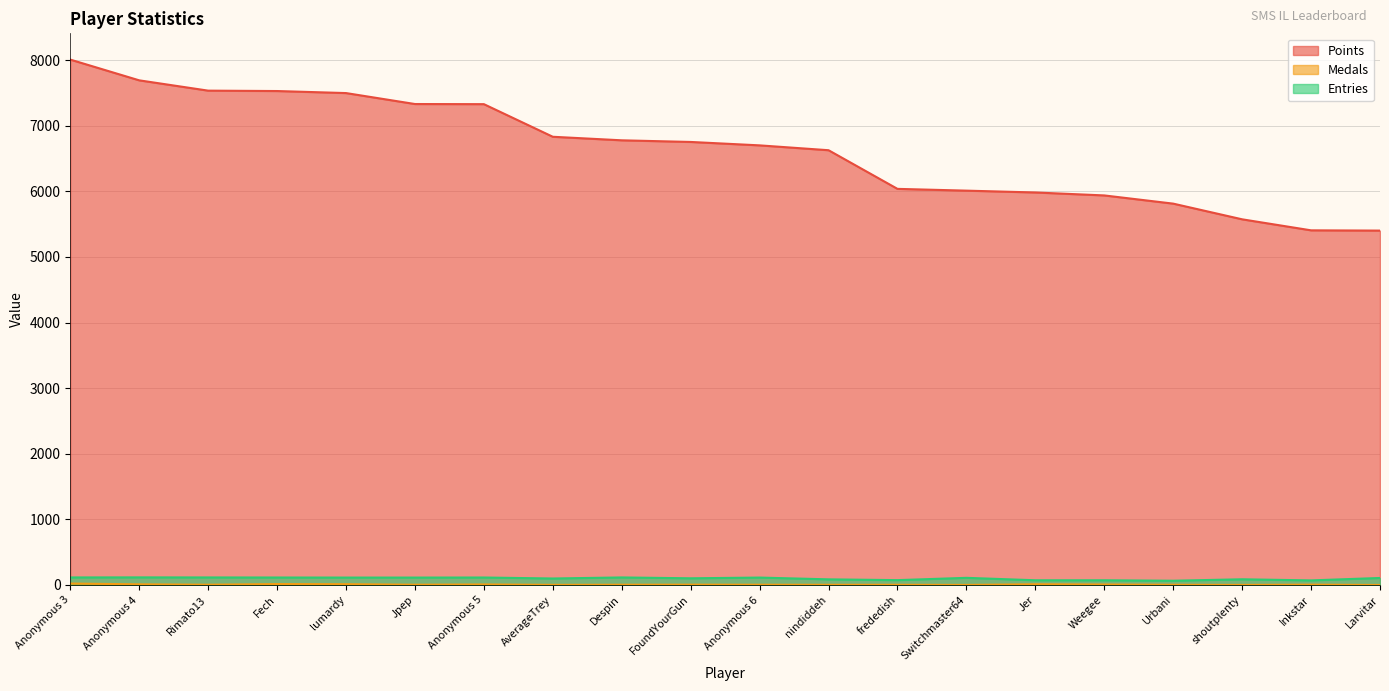

Reading left to right, what are all the values shown in this chart?

Points: 8007	7691	7534	7528	7497	7330	7328	6831	6777	6752	6700	6626	6037	6010	5982	5937	5812	5573	5405	5401
Medals: 22	10	4	14	12	4	8	2	4	5	4	3	3	1	11	7	3	1	5	0
Entries: 115	116	115	114	113	113	114	99	115	102	113	86	74	109	72	72	65	87	70	107